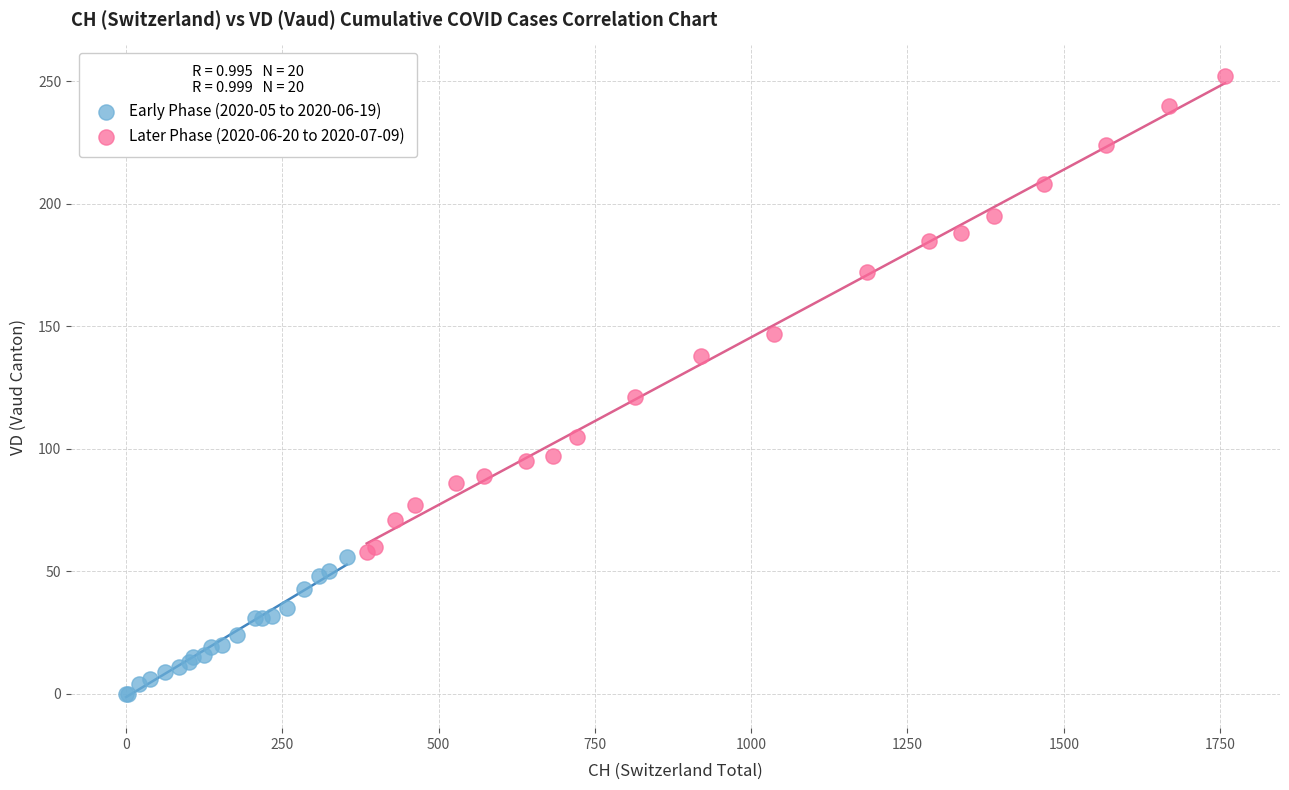

Which series reaches the maximum Y coordinate?

Later Phase (2020-06-20 to 2020-07-09)